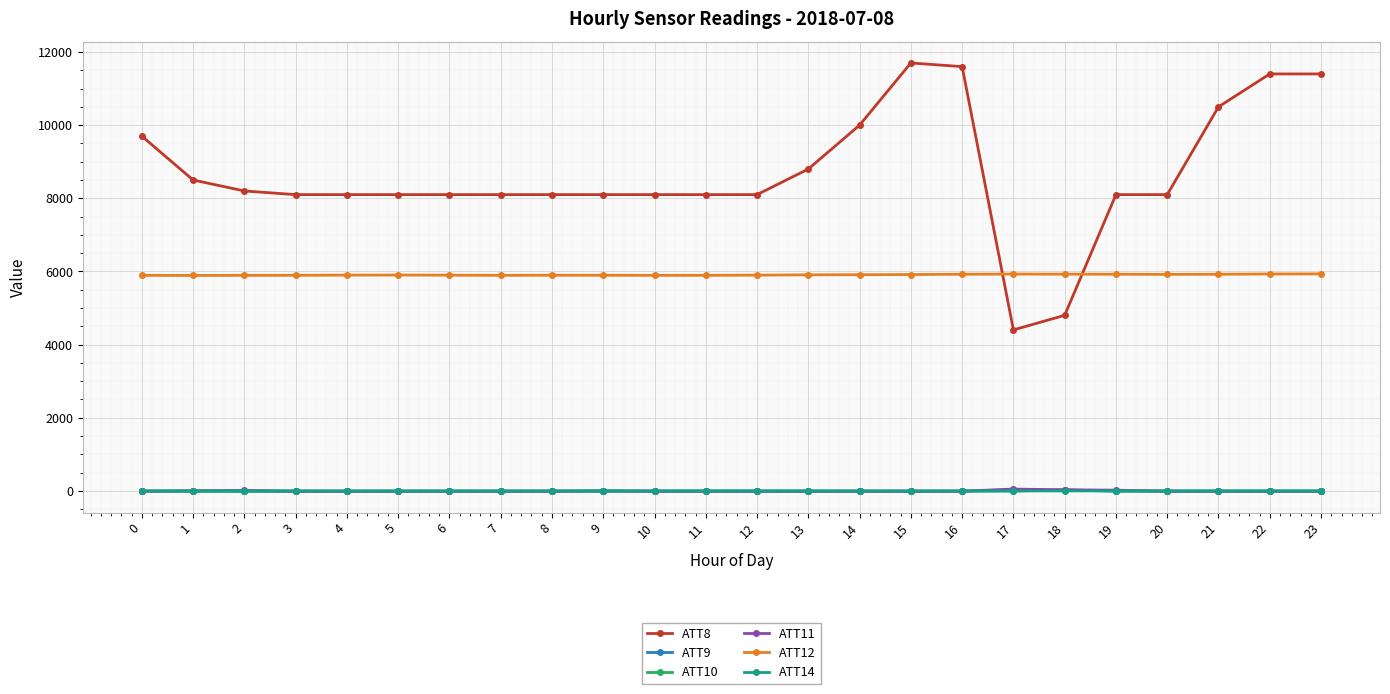

Which series ends up on top after the final intersection of ATT8 and ATT12?

ATT8